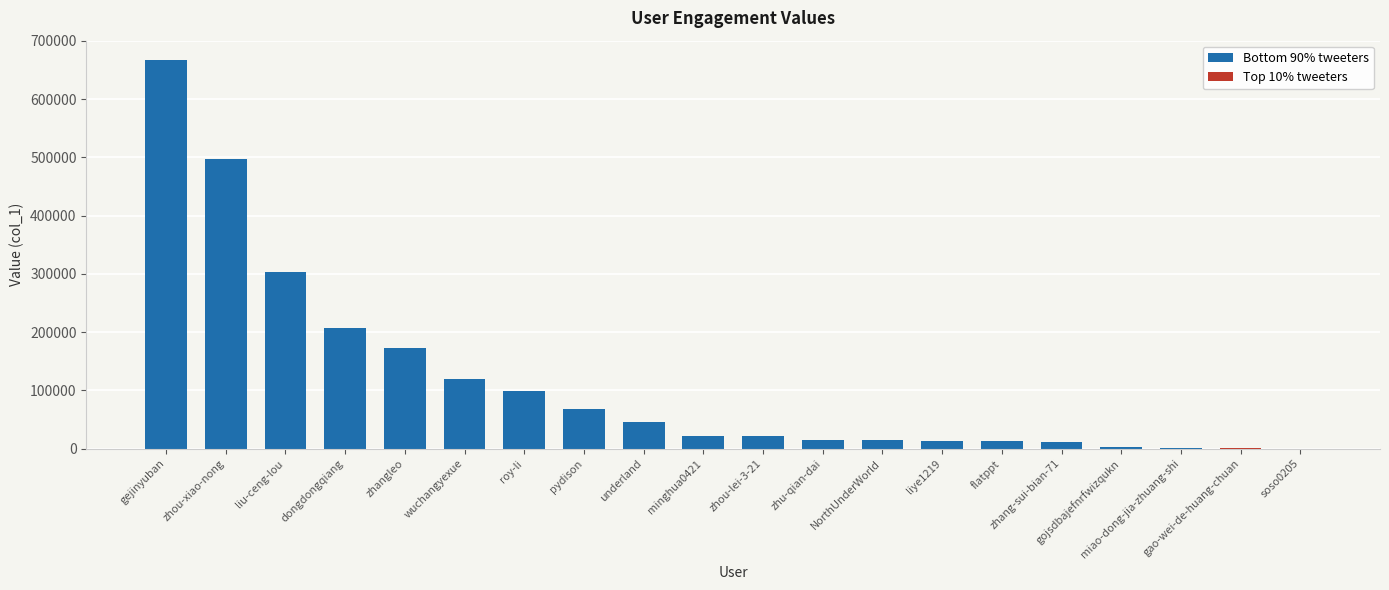

Does the chart contain any negative values?

No